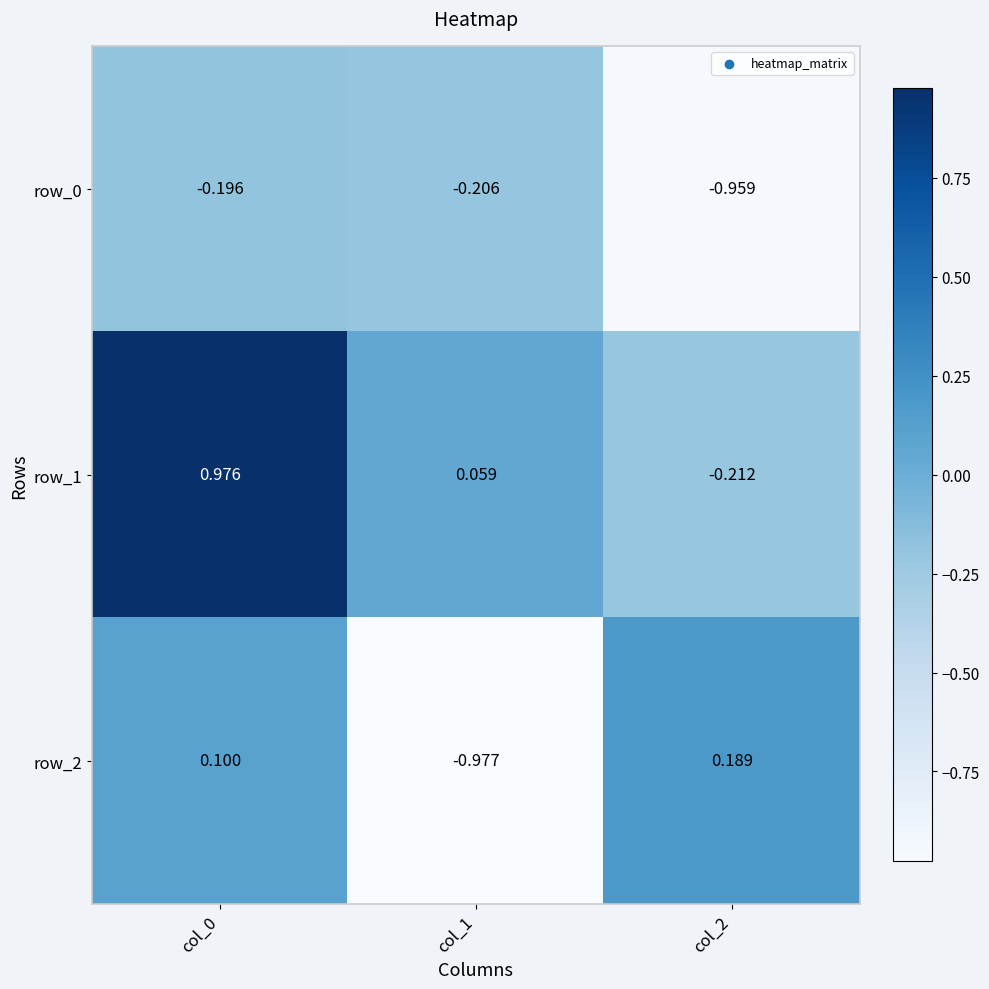

At which category is the sum across all series the highest?

col_0